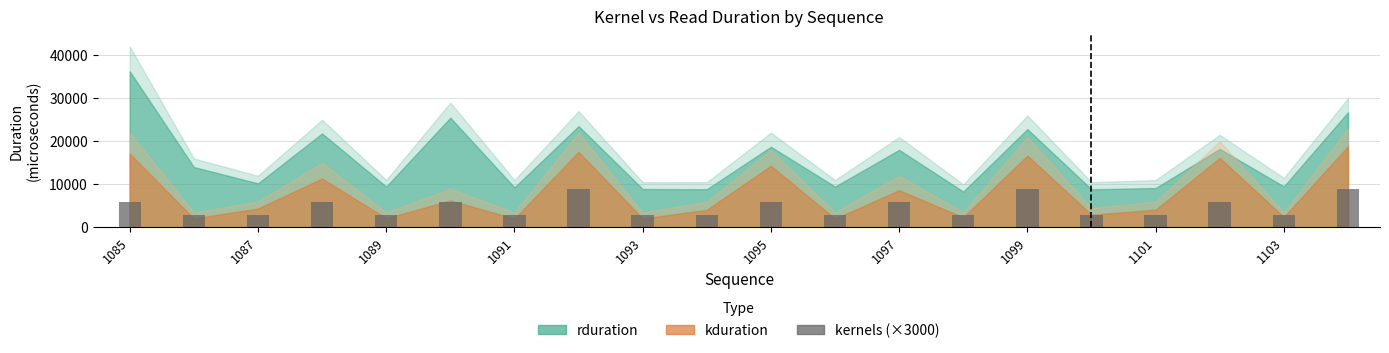

What is the smallest value displayed?

3000